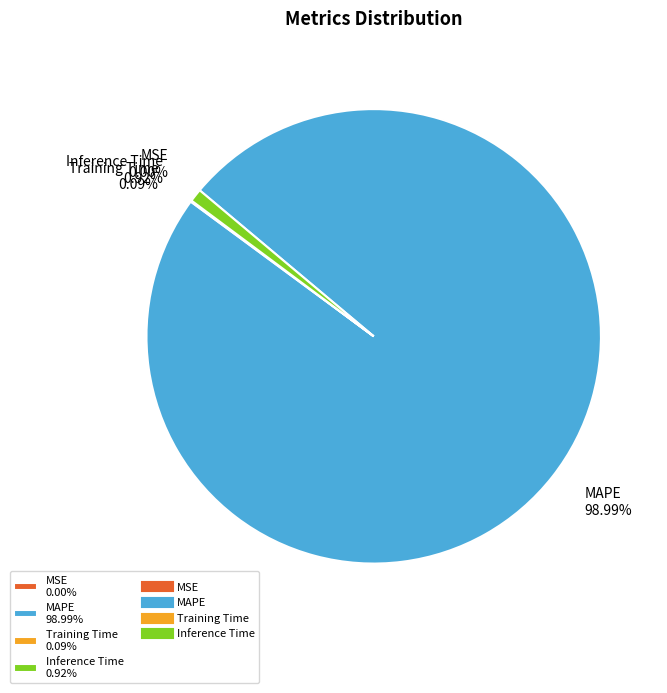

What is the majority slice?

MAPE